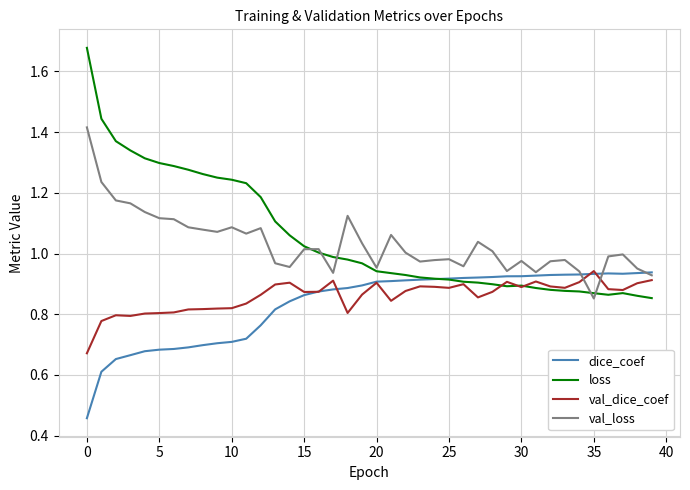

Which series has the widest spread of values?

loss